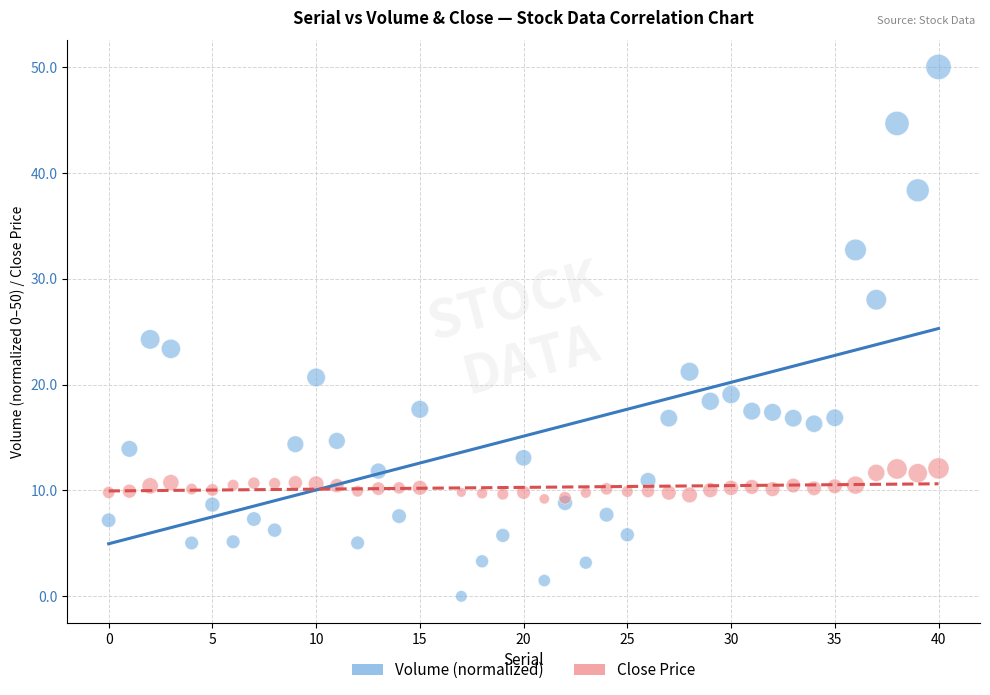

Which series has the widest spread of Y values?

Volume (normalized)